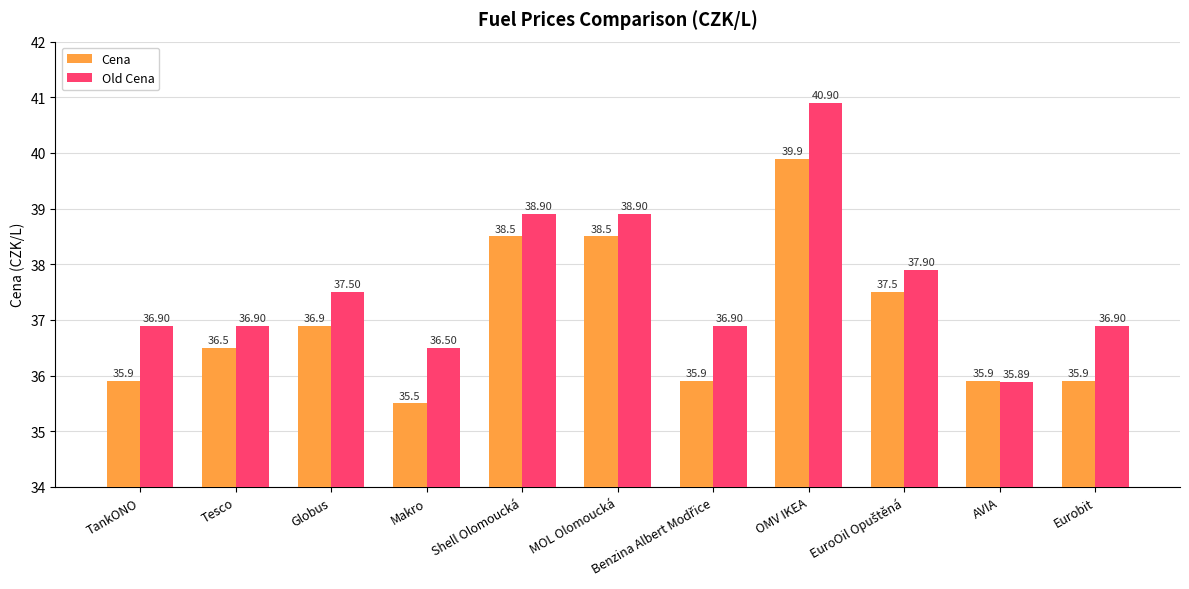

Rank the series by their average value, from lowest to highest.

Cena, Old Cena